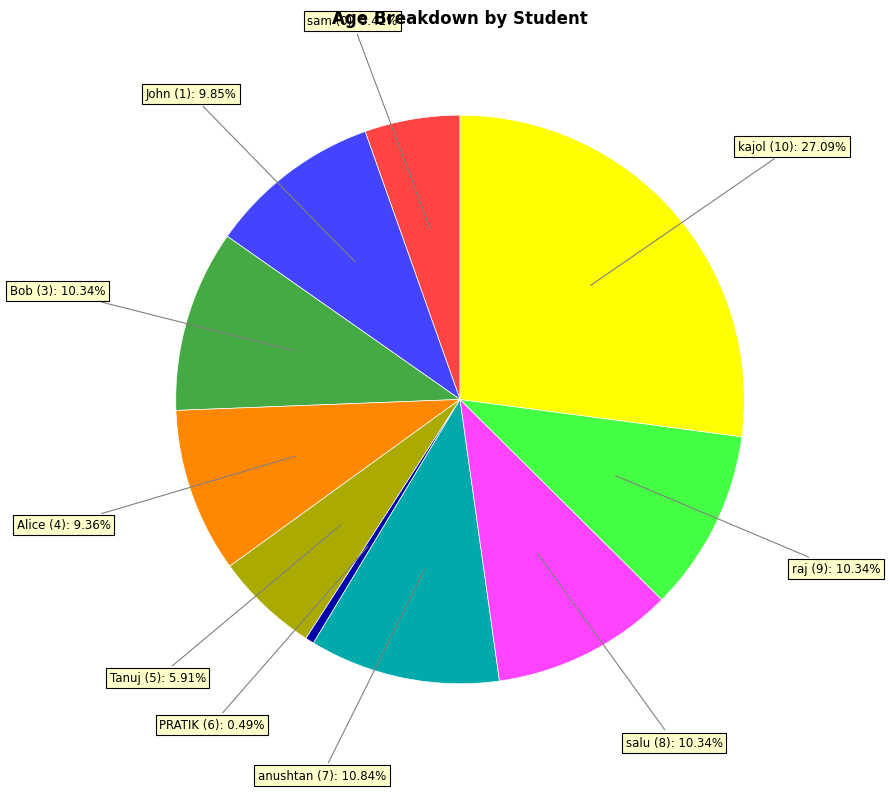

How many slices are in this pie chart?

10